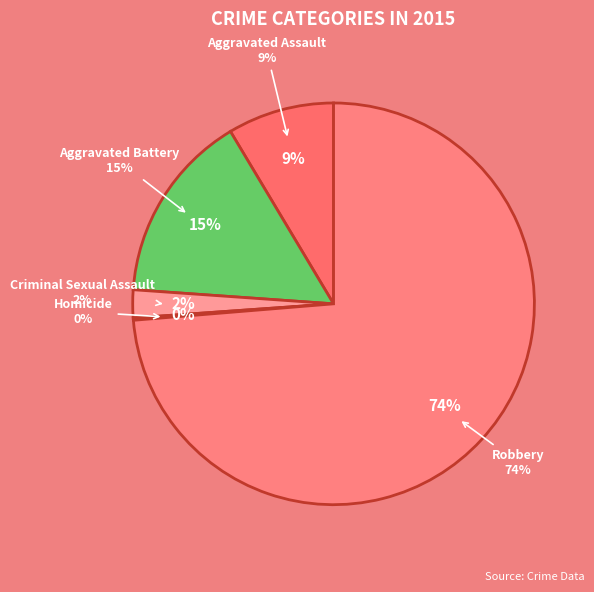

What portion of the pie excludes Aggravated Battery?

84.7%